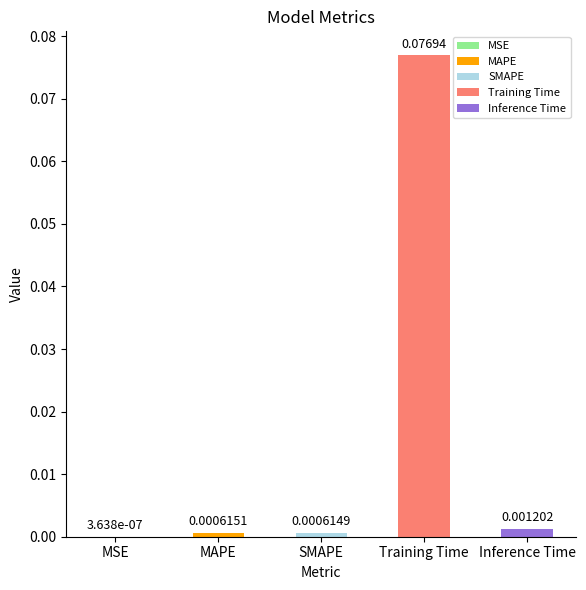

What is the difference between the values at MAPE and Training Time?

0.1